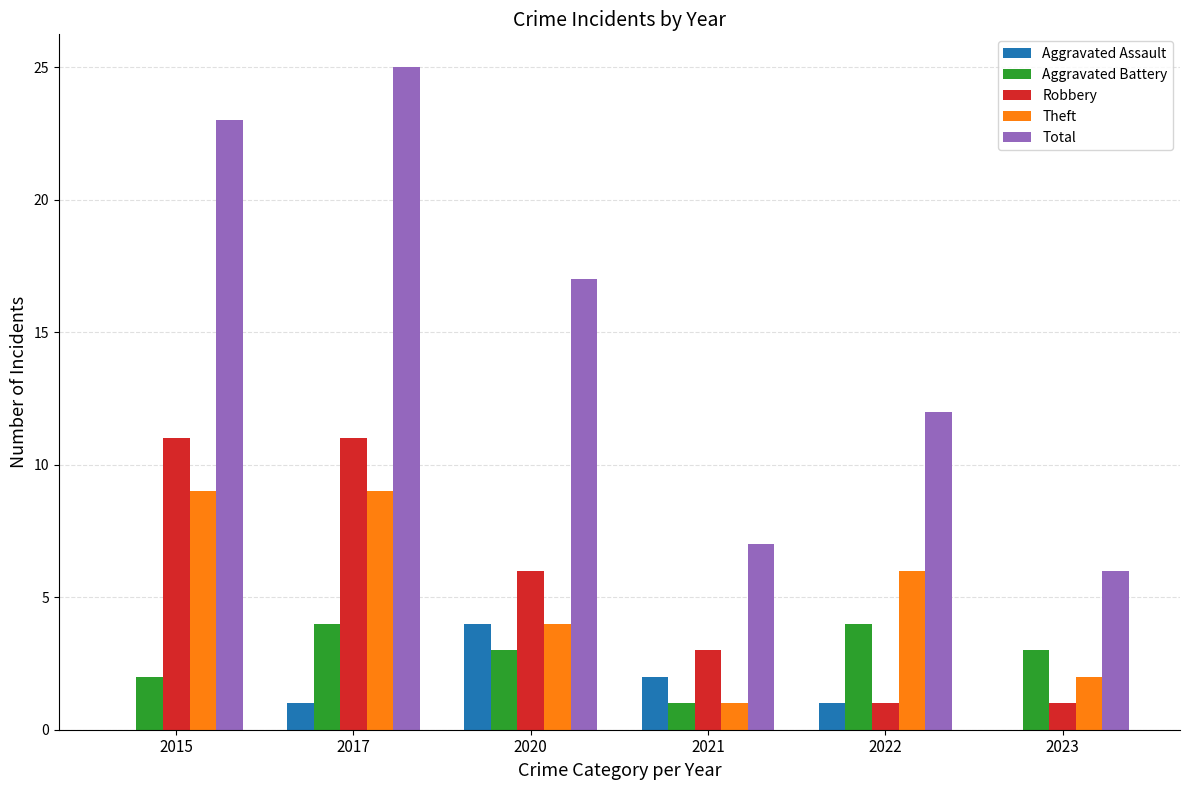

What is the greatest value displayed?

25